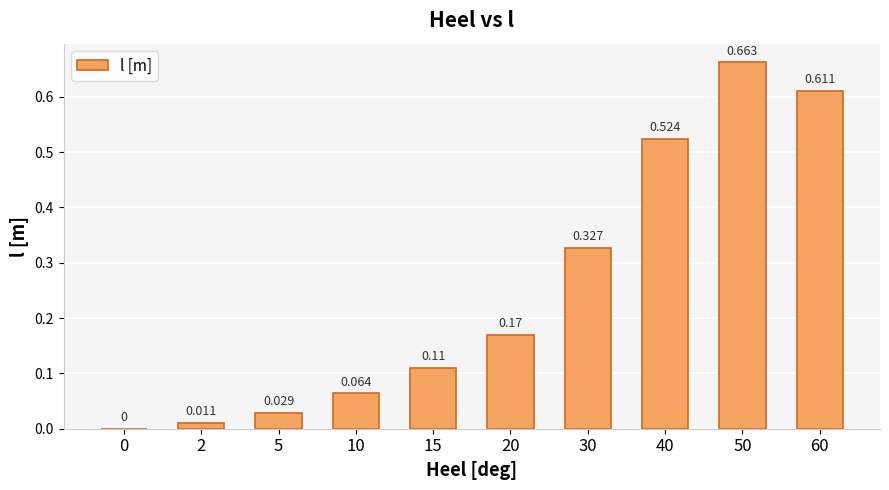

Reading right to left, extract all data points from this chart.

60=0.6	50=0.7	40=0.5	30=0.3	20=0.2	15=0.1	10=0.1	5=0.0	2=0.0	0=0.0